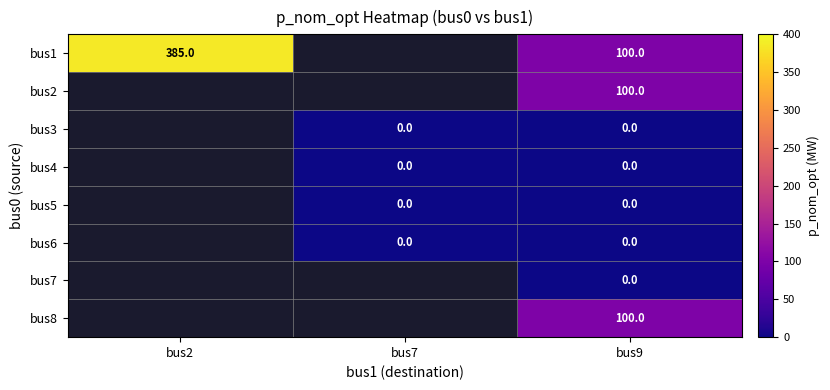

Which category has the lowest value across all series?

bus7